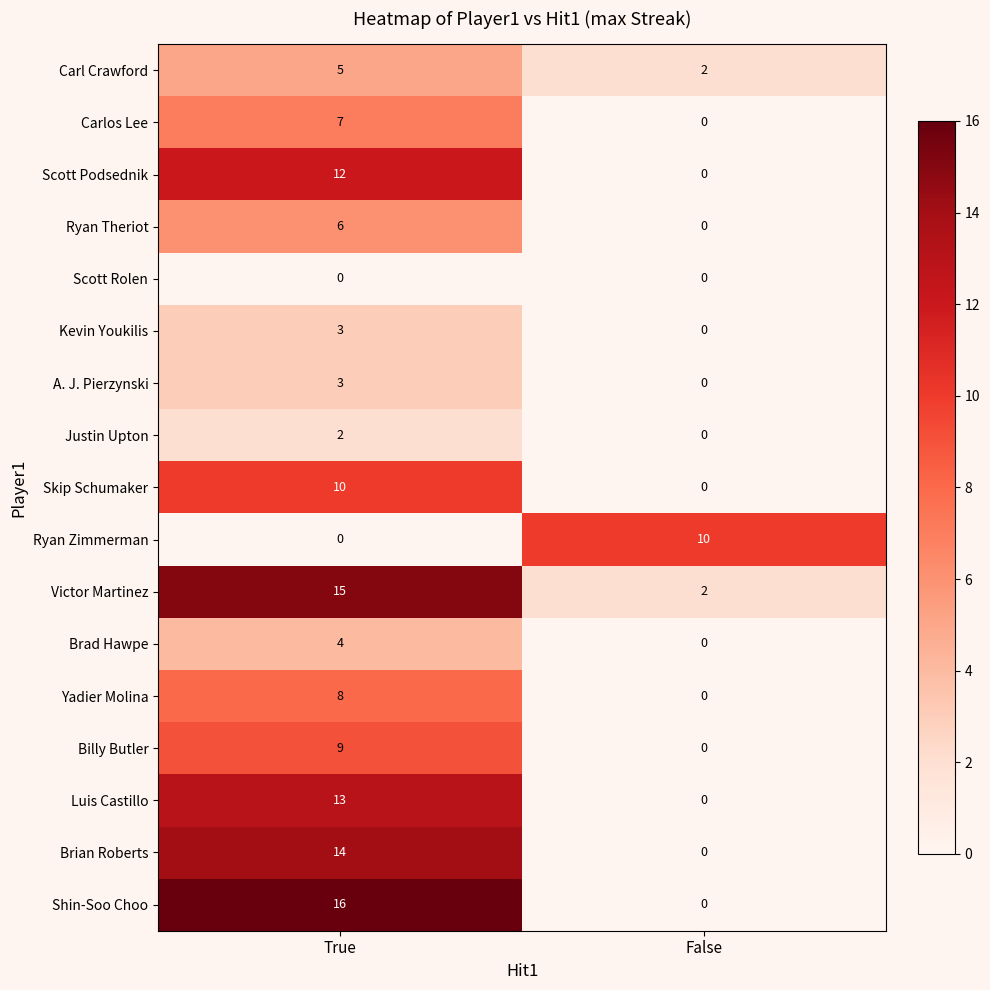

What is the maximum value for Skip Schumaker?

10